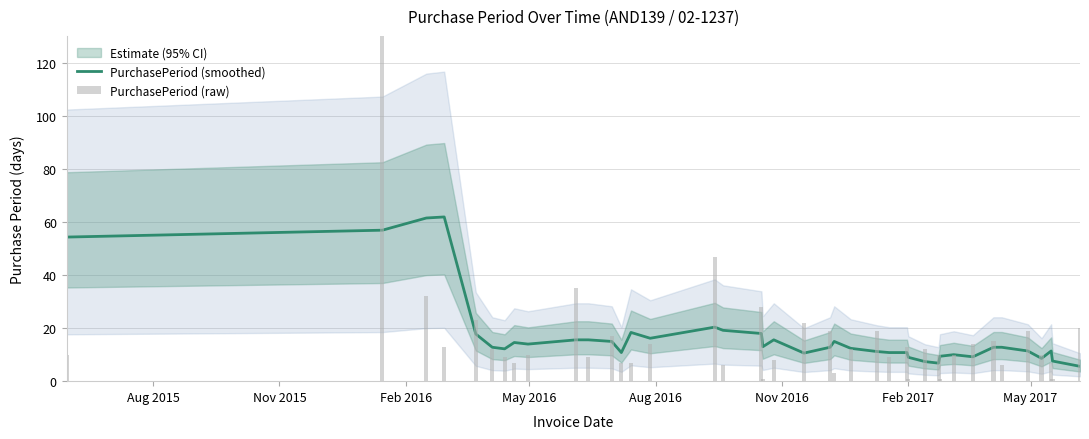

What is the label of the 7th bar from the left?

Feb 2017